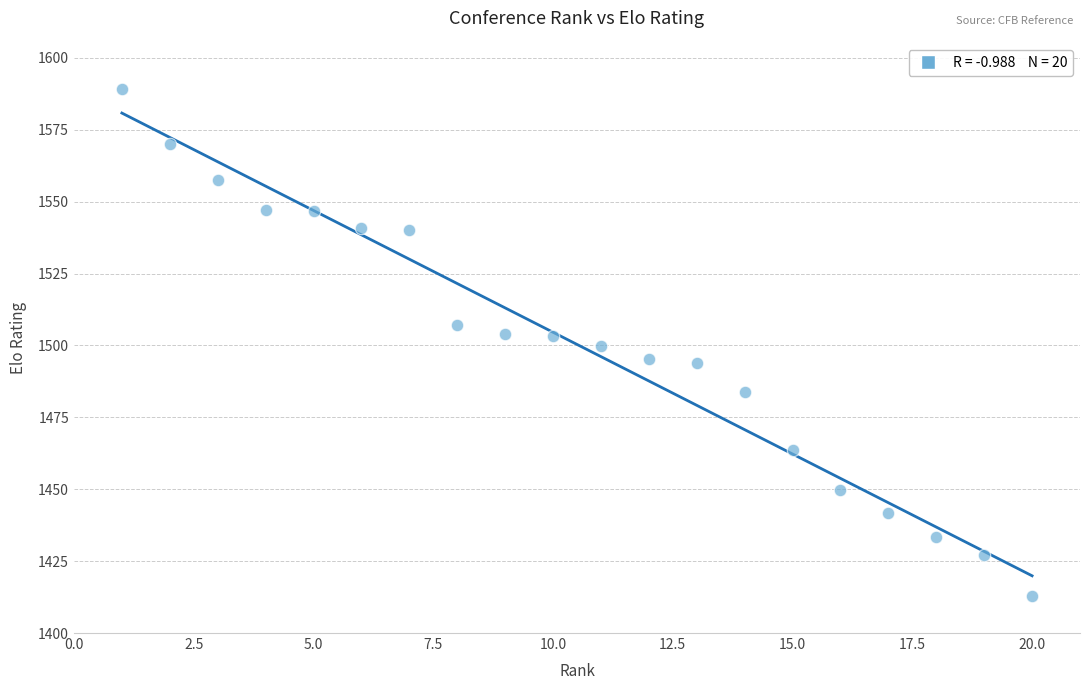

What is the range of Y values (max minus min)?

176.3